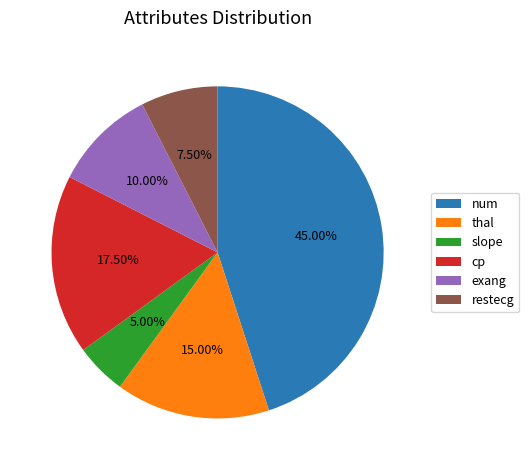

How many slices are in this pie chart?

6